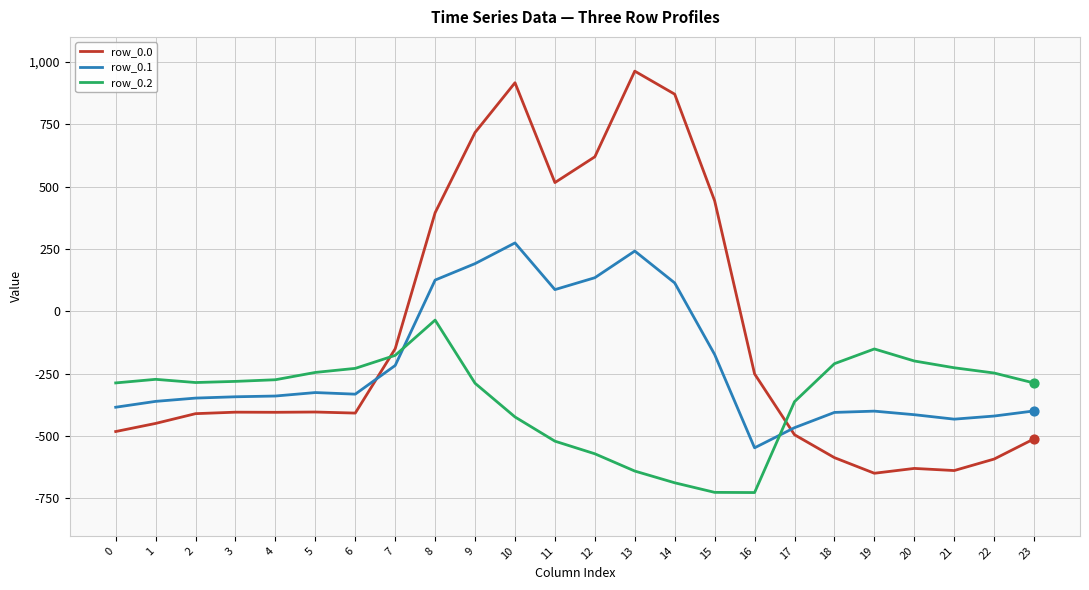

Is the value of row_0.1 at 5 greater than the value of row_0.2 at 0?

No